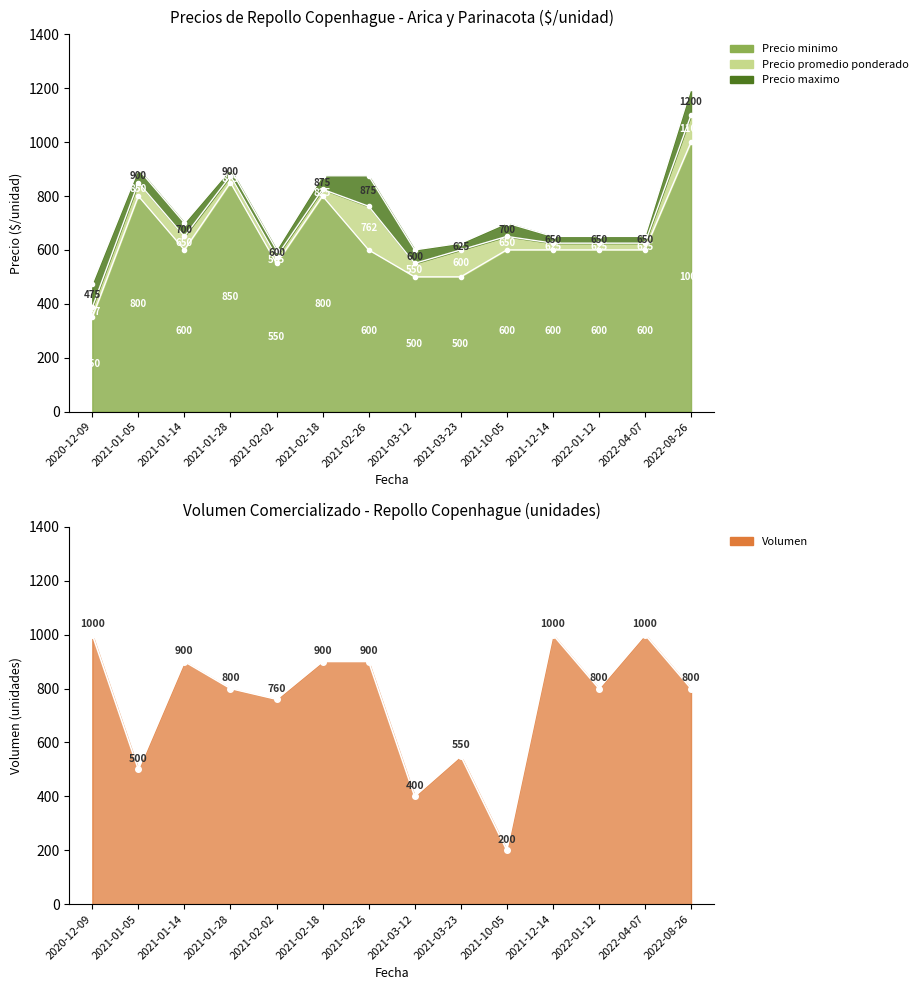

What position from the right is 2022-08-26?

1